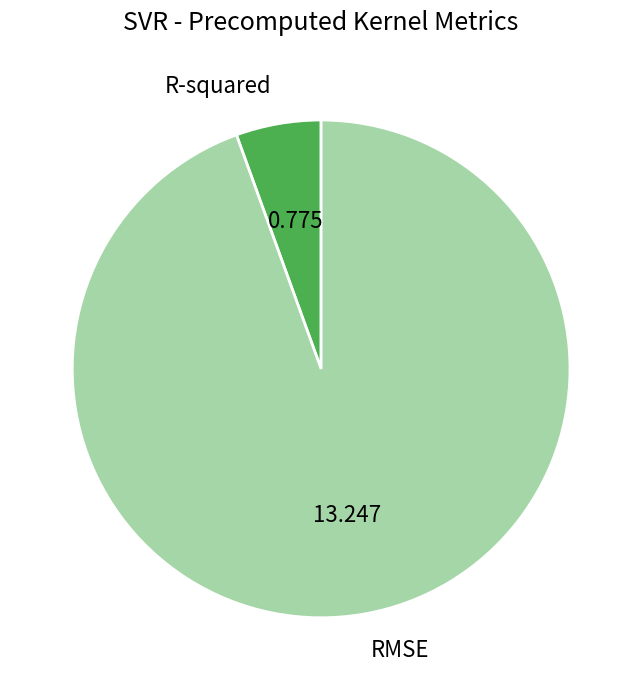

What is the largest slice in the pie chart?

RMSE